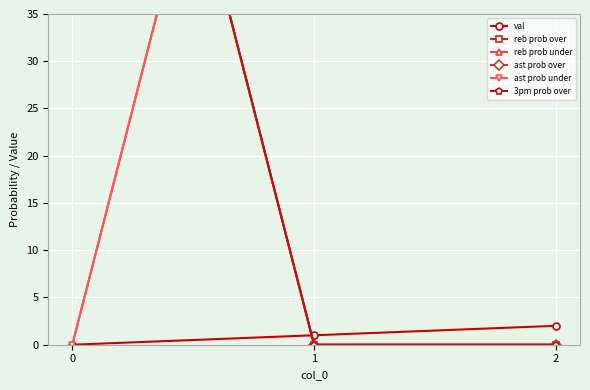

What is the approximate value of reb prob under at 1, to the nearest 10?

100